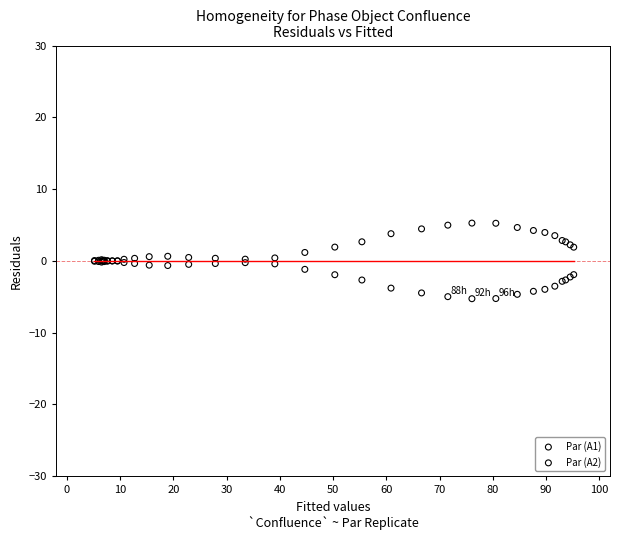

What are all the series names shown in the legend?

Par (A1), Par (A2)